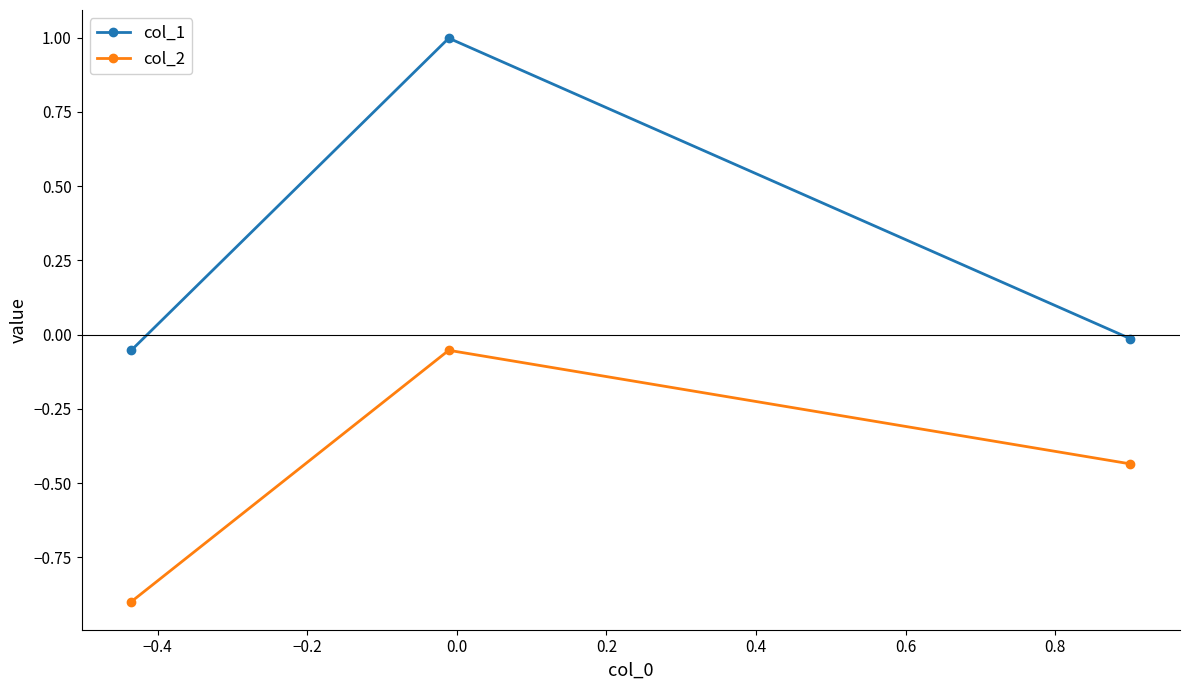

What is the difference between the maximum and minimum values in the col_2 series?

0.8